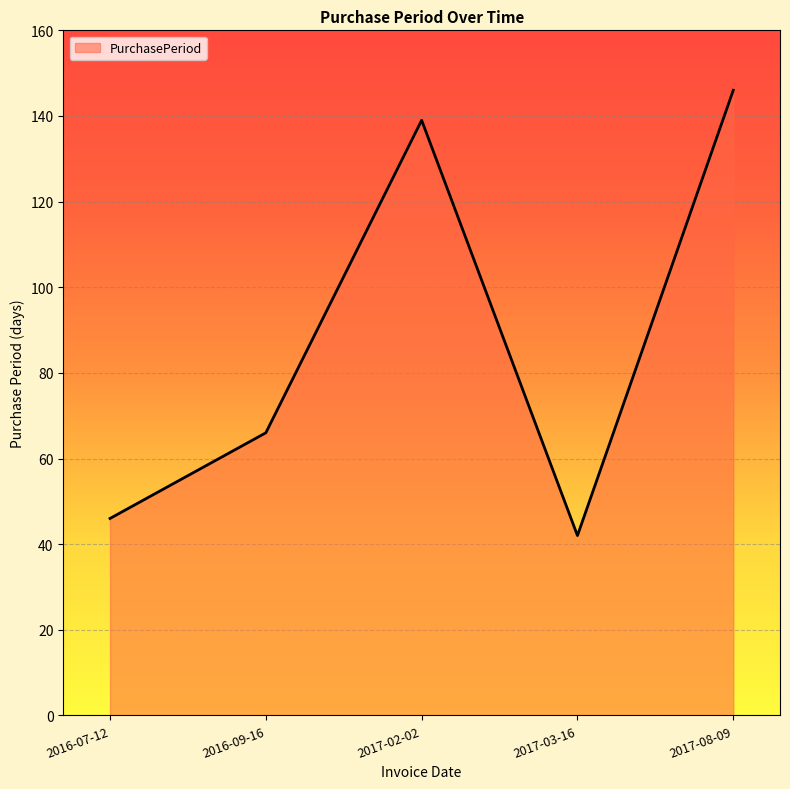

How many categories are shown in the chart?

5